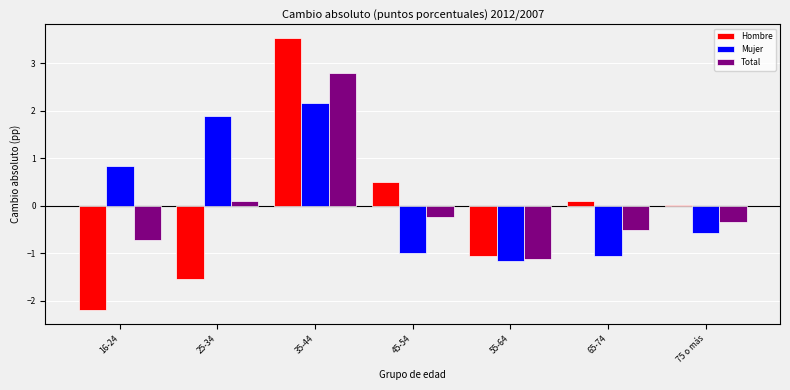

What is the sum of the Mujer values at 35-44 and 45-54?

1.2